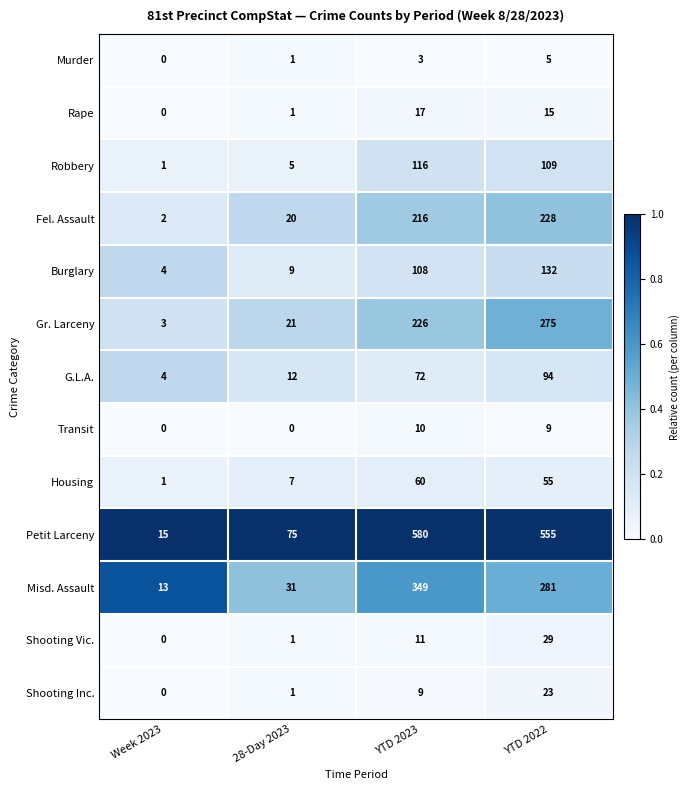

What is the difference between the second highest and second lowest values in the G.L.A. series?

60